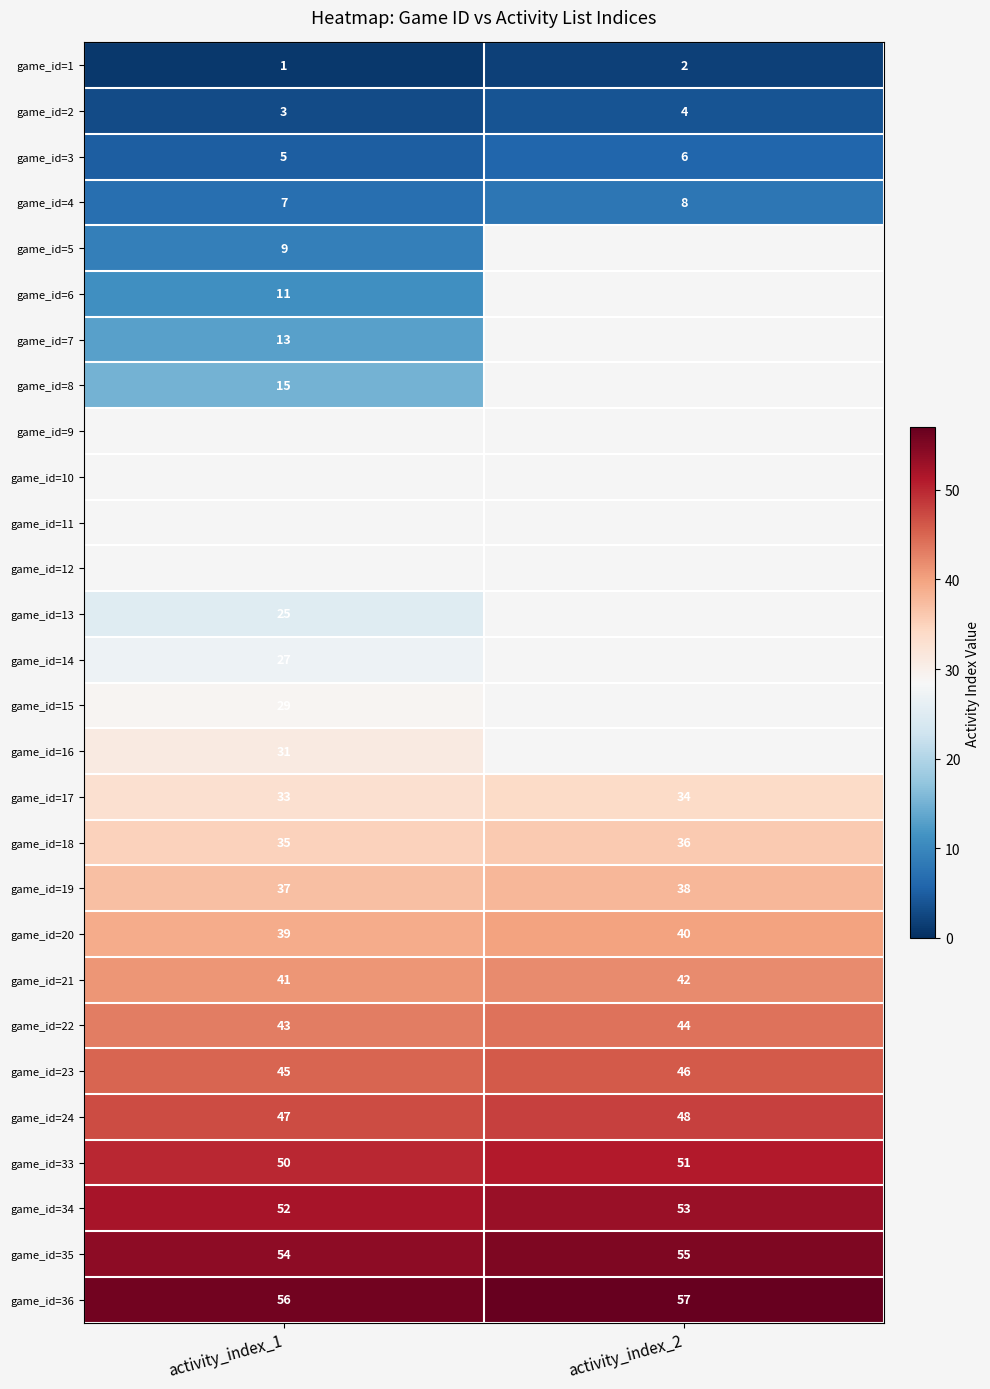

Which category has the lowest value in the game_id=35 series?

activity_index_1